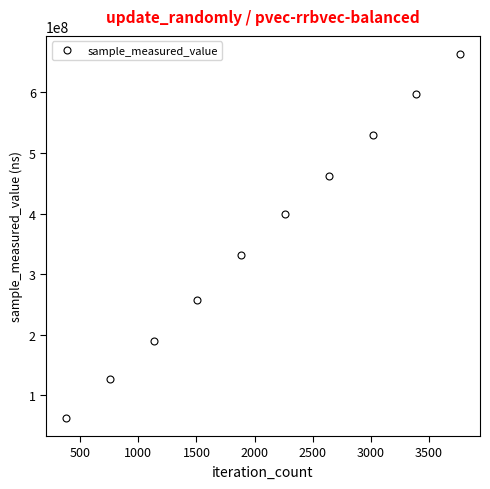

Does the chart display data point markers on the line(s)?

Yes